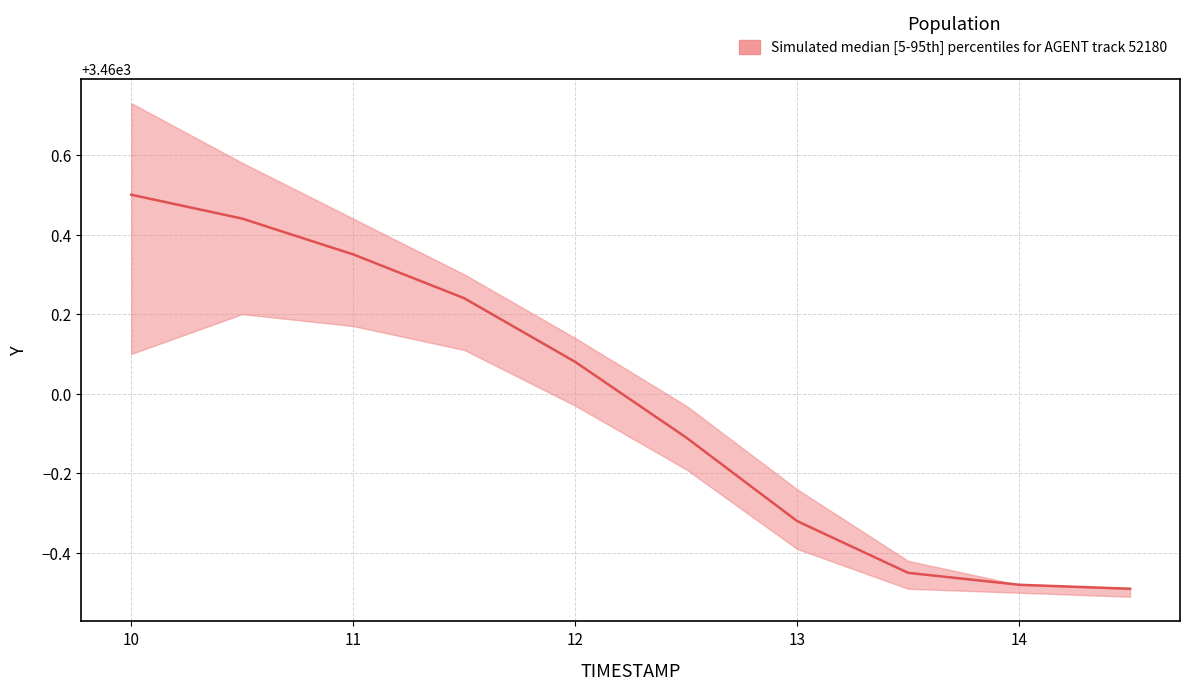

Reading left to right, what are all the values shown in this chart?

3460.5	3460.4	3460.3	3460.2	3460.1	3459.9	3459.7	3459.6	3459.5	3459.5